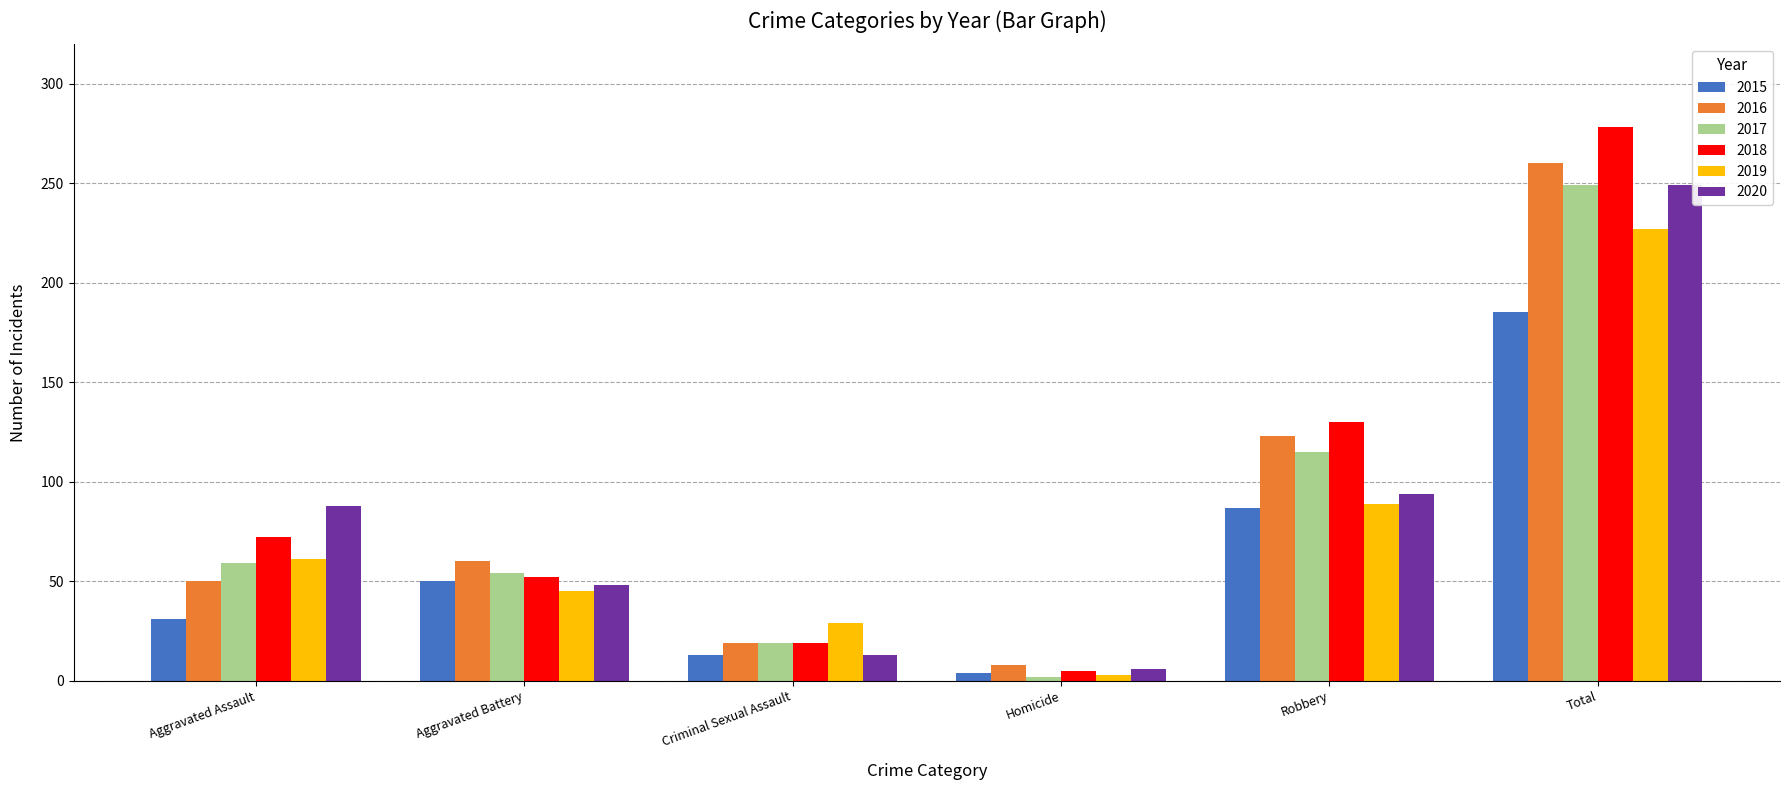

At which label is 2018 closest to 141?

Robbery